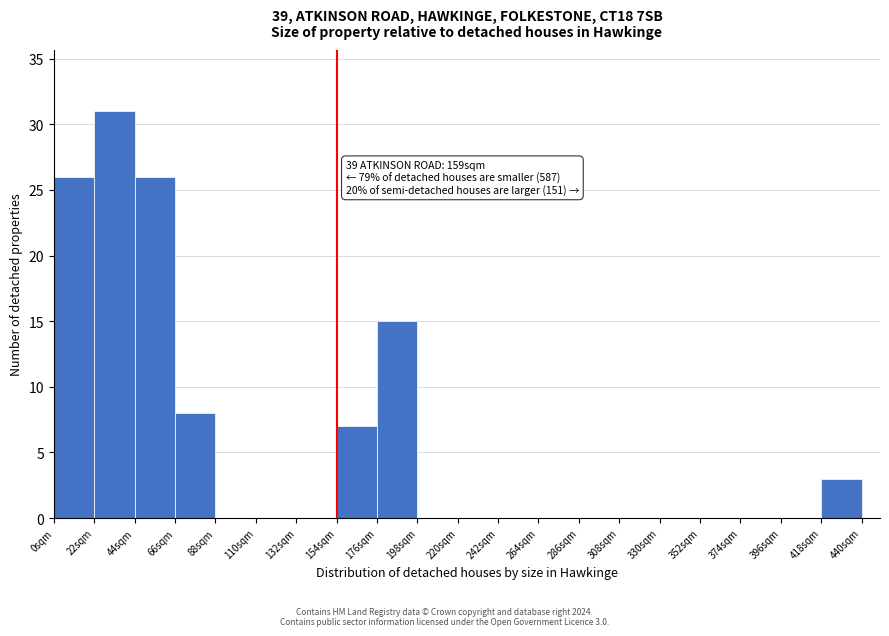

Over which range of the x-axis is the bar tallest?

22 to 44